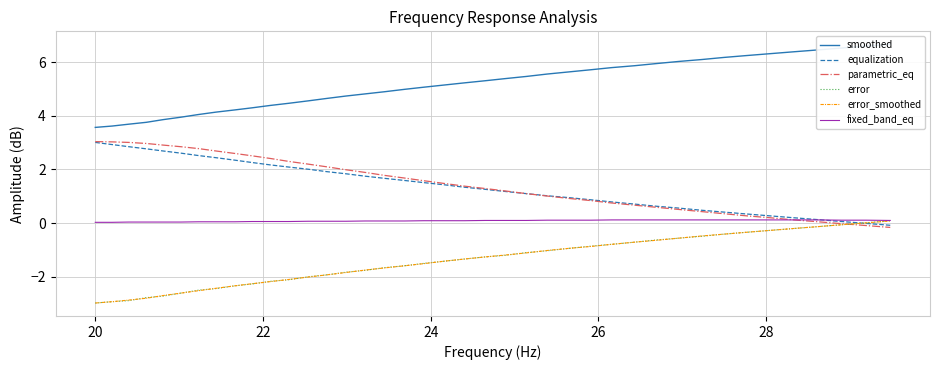

How many intersections are there between error and equalization?

1